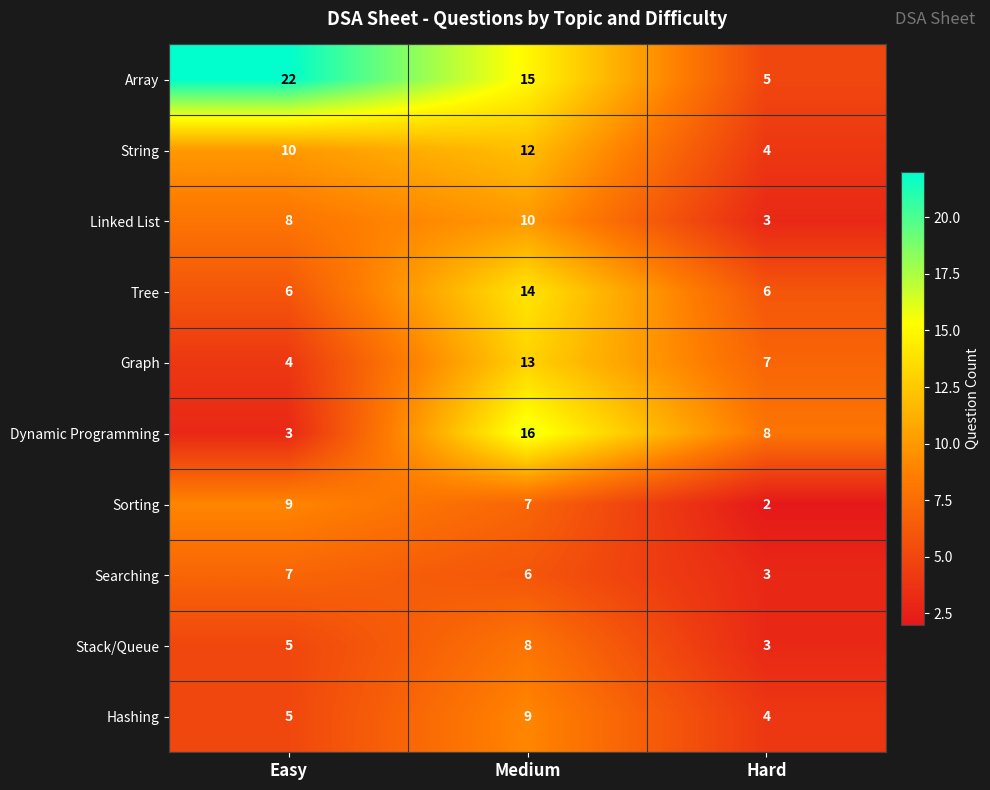

List the labels in order of Dynamic Programming value, largest first.

Medium, Hard, Easy